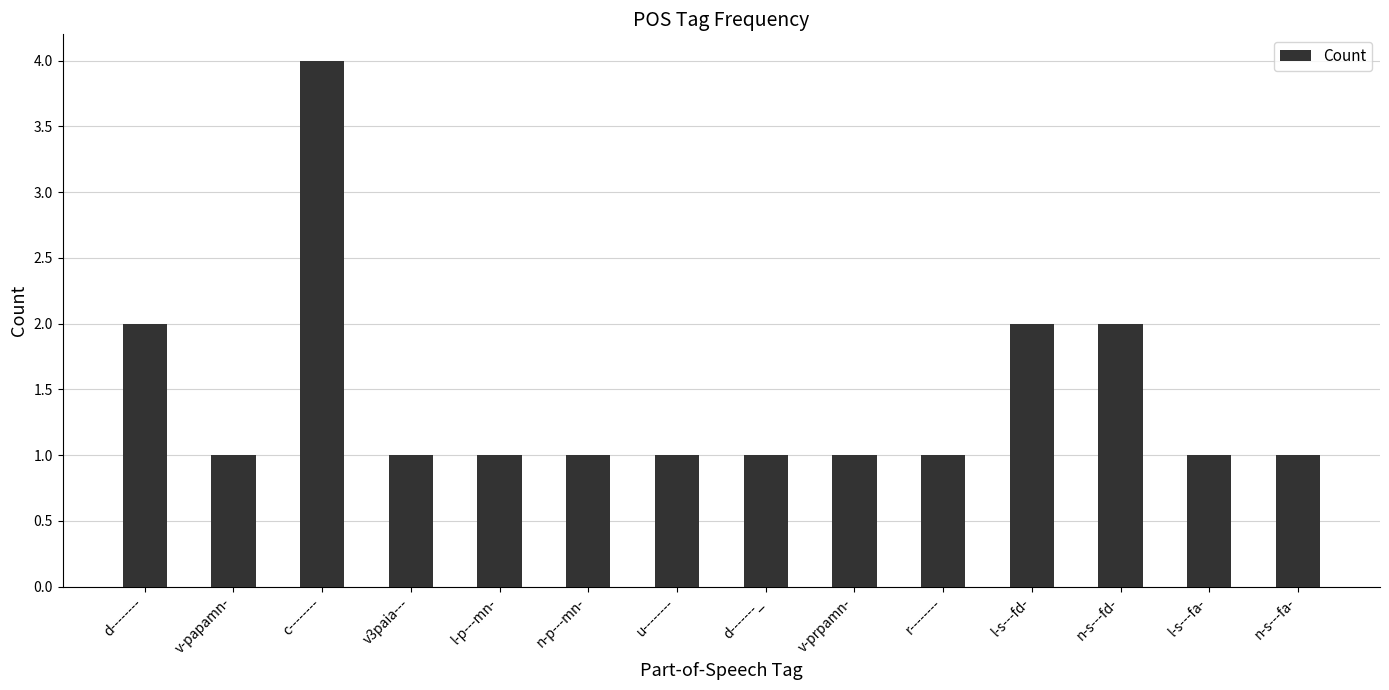

What is the label of the 6th bar from the left?

n-p---mn-